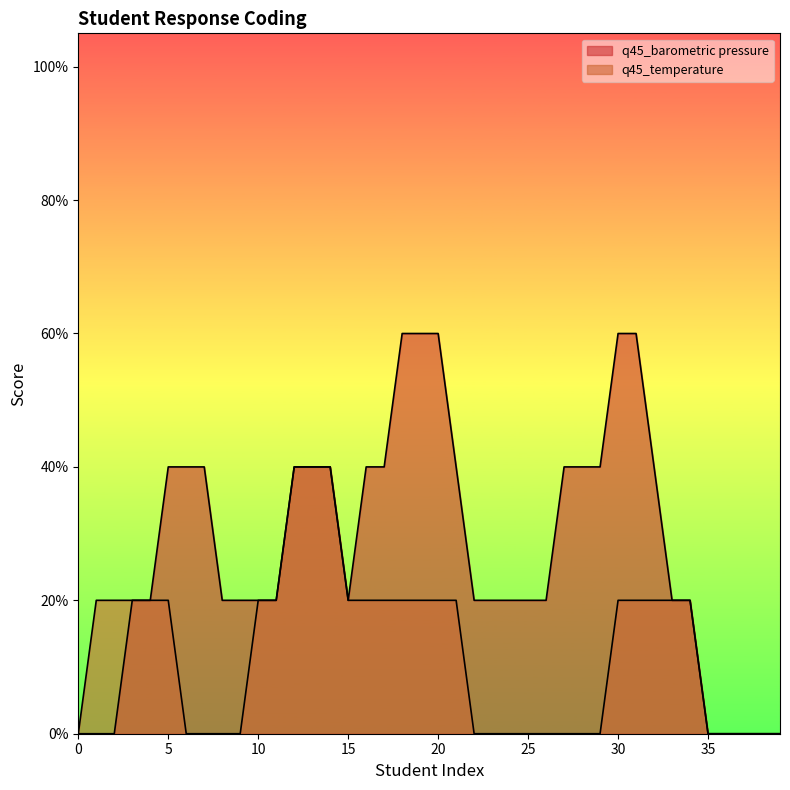

The q45_barometric pressure series shows 0 at 24. True or false?

True